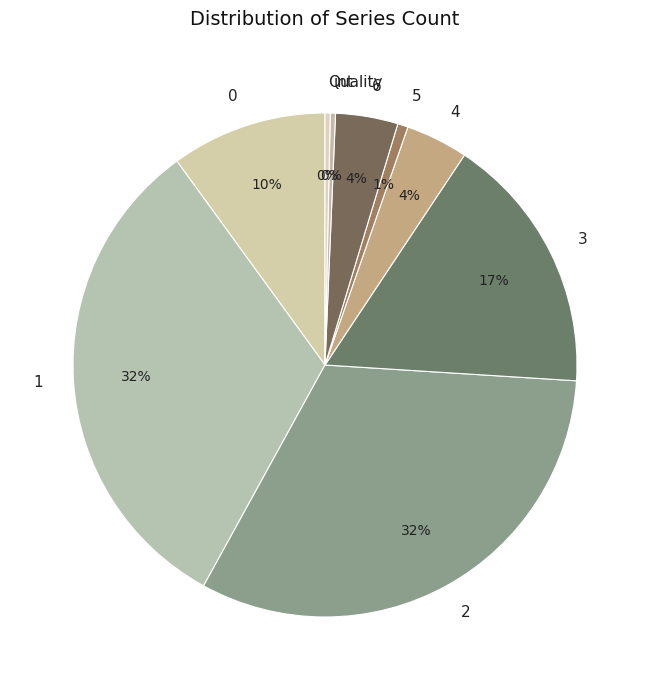

How many segments does this pie chart have?

9